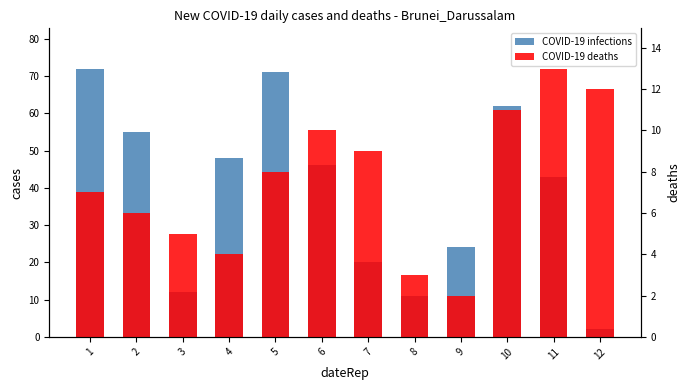

Does the chart contain stacked bars?

No